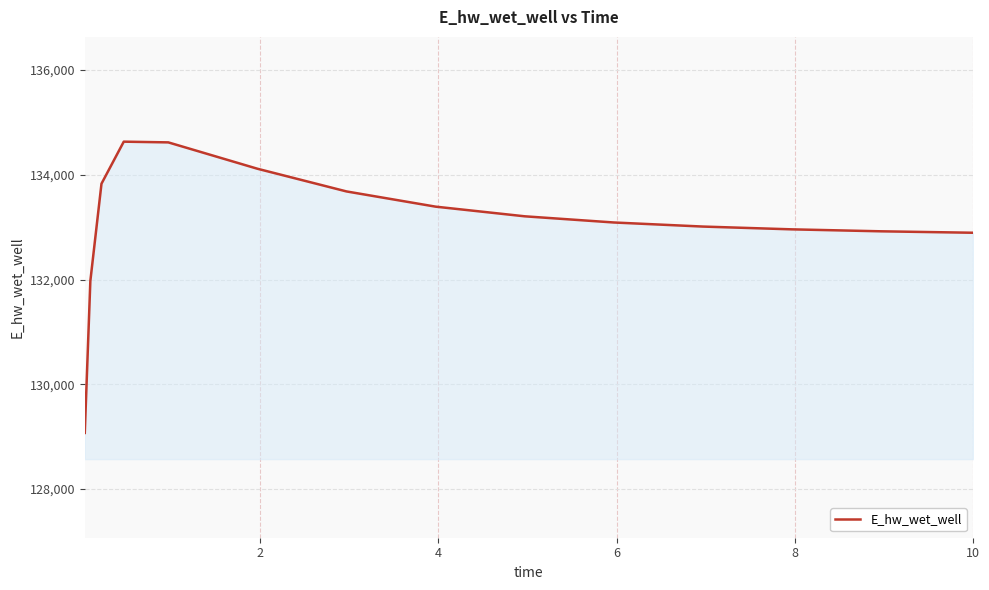

What is the minimum value shown in the chart?

129071.8